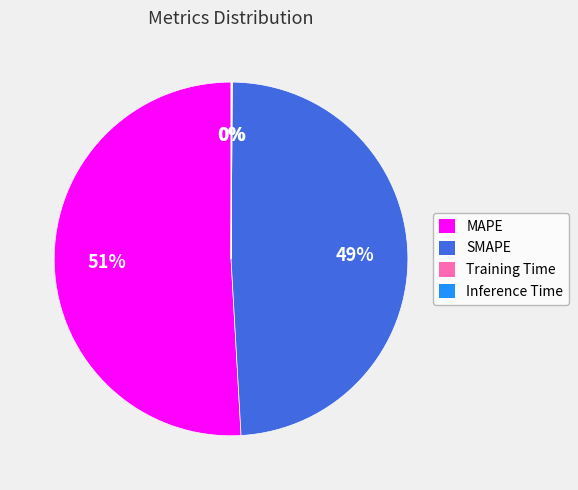

What percentage is the MAPE slice, to the nearest percent?

51%